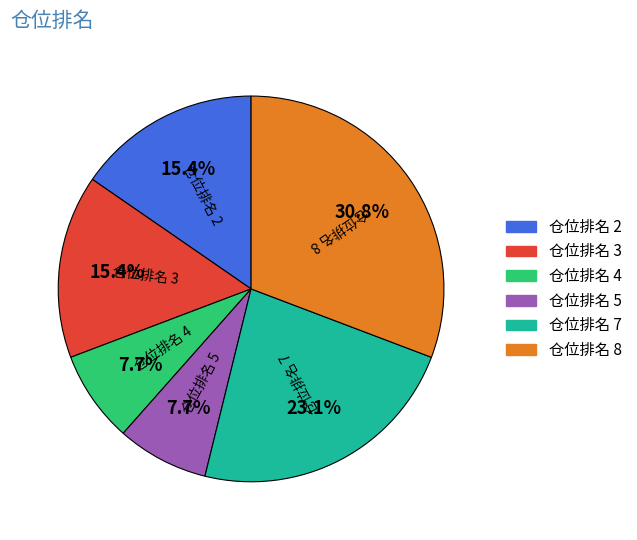

How much of the chart is everything except 仓位排名 5?

92.3%